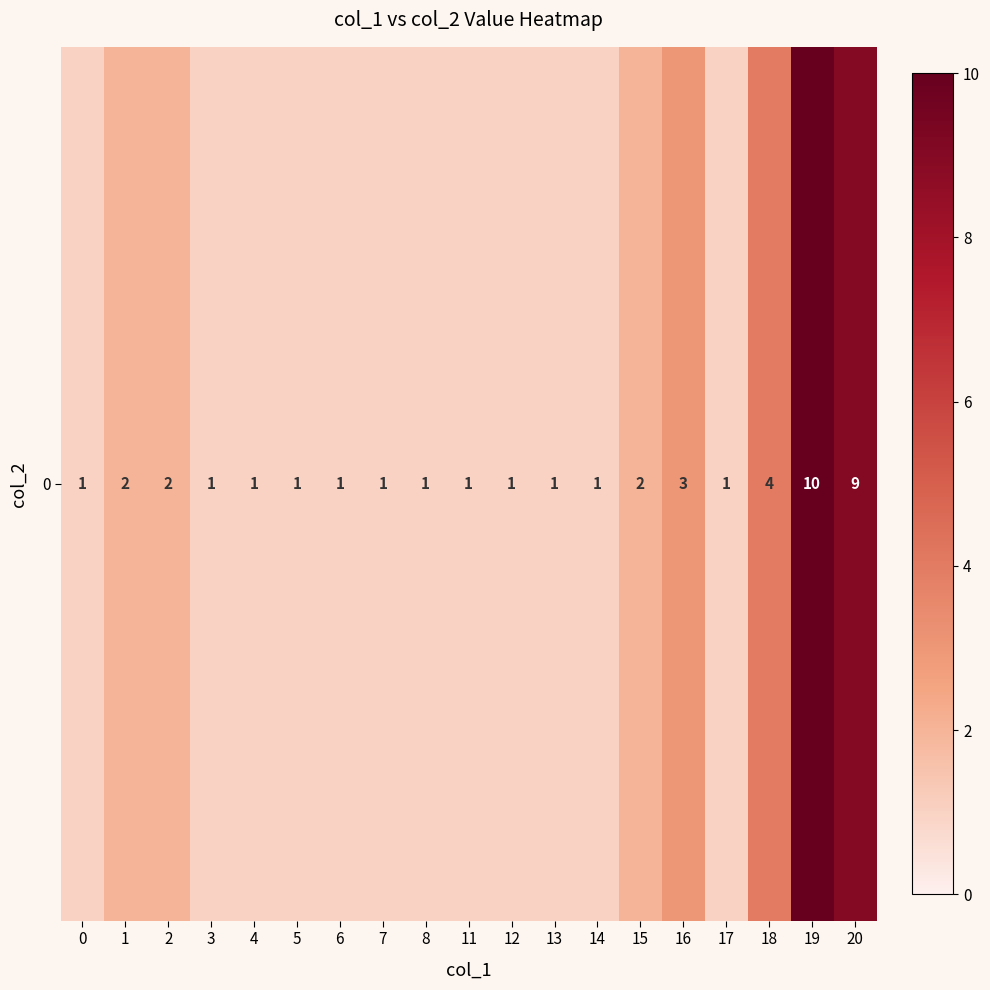

What is the difference between the maximum and minimum values?

9